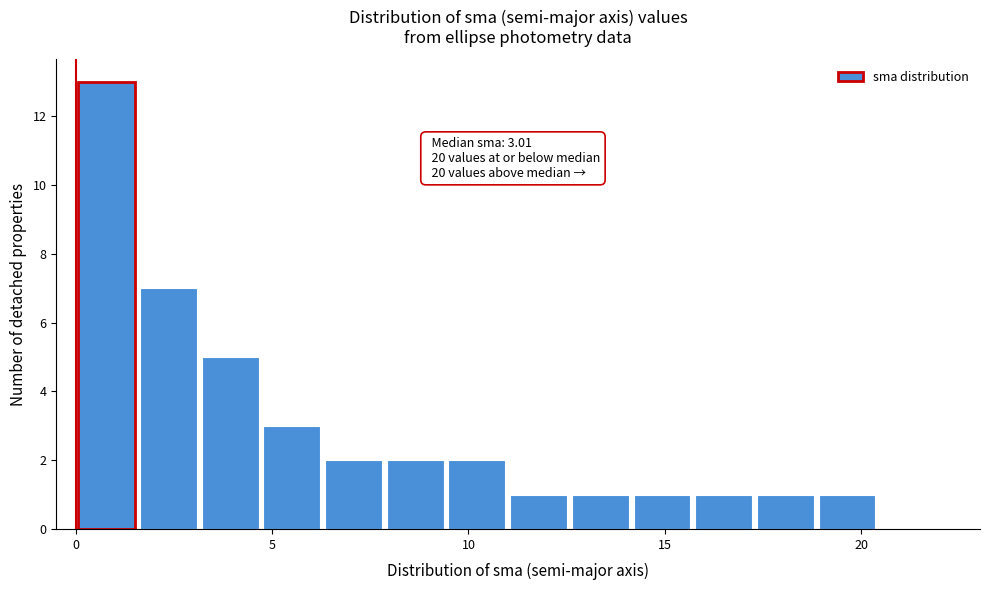

Read against the x-axis, roughly where is the centre of the tallest bar?

1.0